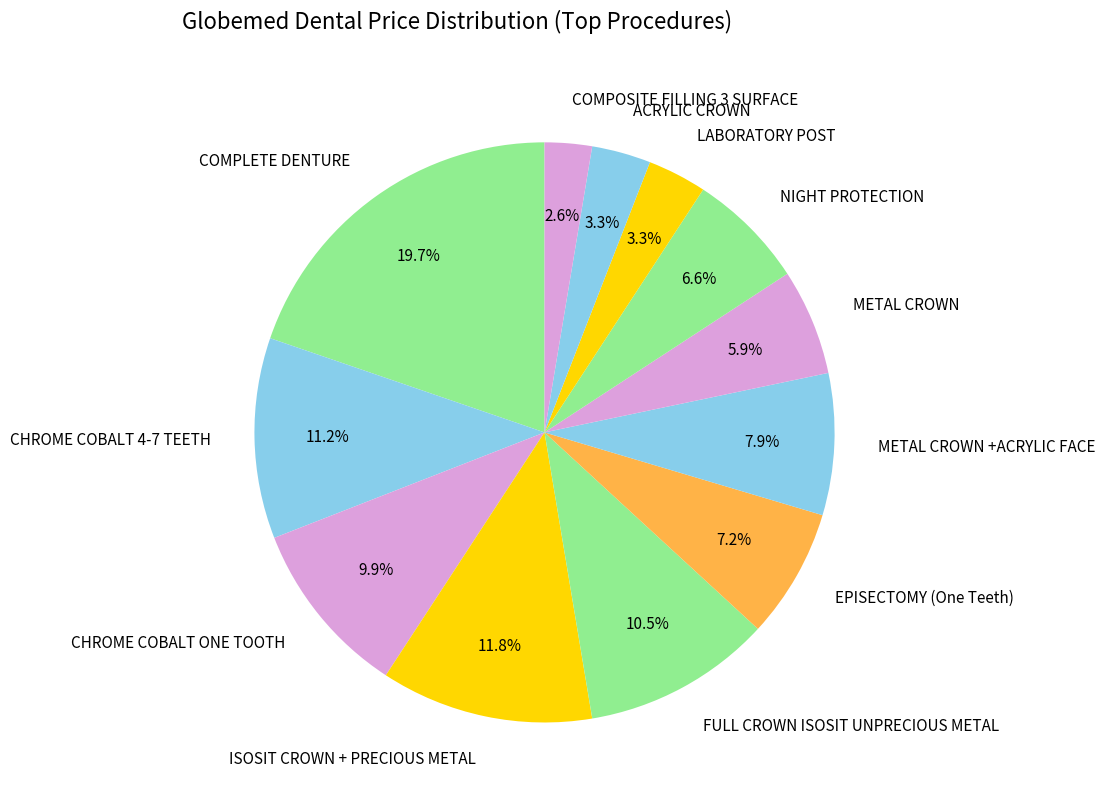

Is it true that METAL CROWN is 1% of the pie?

False